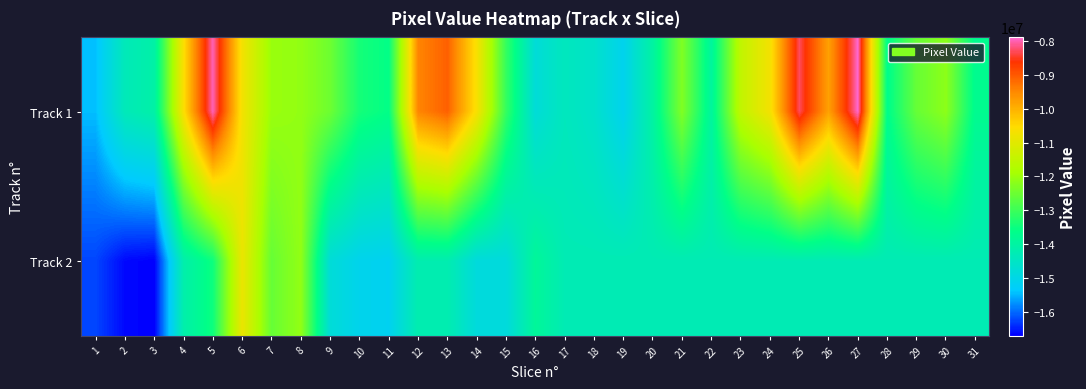

Reading right to left, list all the values displayed in this chart.

Track 1: 31=-13739696	30=-12162458	29=-12555179	28=-13673136	27=-7884389	26=-9791115	25=-8280427	24=-10709115	23=-11505075	22=-13937094	21=-12289162	20=-14004435	19=-15124168	18=-14596304	17=-14402773	16=-14794704	15=-13082026	14=-10646119	13=-9067624	12=-9461869	11=-13606565	10=-13410981	9=-12492973	8=-12099492	7=-12031399	6=-10717623	5=-7958922	4=-10595531	3=-14074087	2=-14337487	1=-15457280
Track 2: 31=-14271043	30=-14271043	29=-14271043	28=-14271043	27=-14271043	26=-14271043	25=-14271043	24=-14271043	23=-14271043	22=-14271043	21=-14271043	20=-14271043	19=-14271043	18=-14271043	17=-14271043	16=-13869670	15=-14862894	14=-14862894	13=-14204849	12=-14204849	11=-15163585	10=-15098048	9=-14790826	8=-12098705	7=-12559767	6=-10847645	5=-13481430	4=-14141171	3=-16709631	2=-16645888	1=-16247792